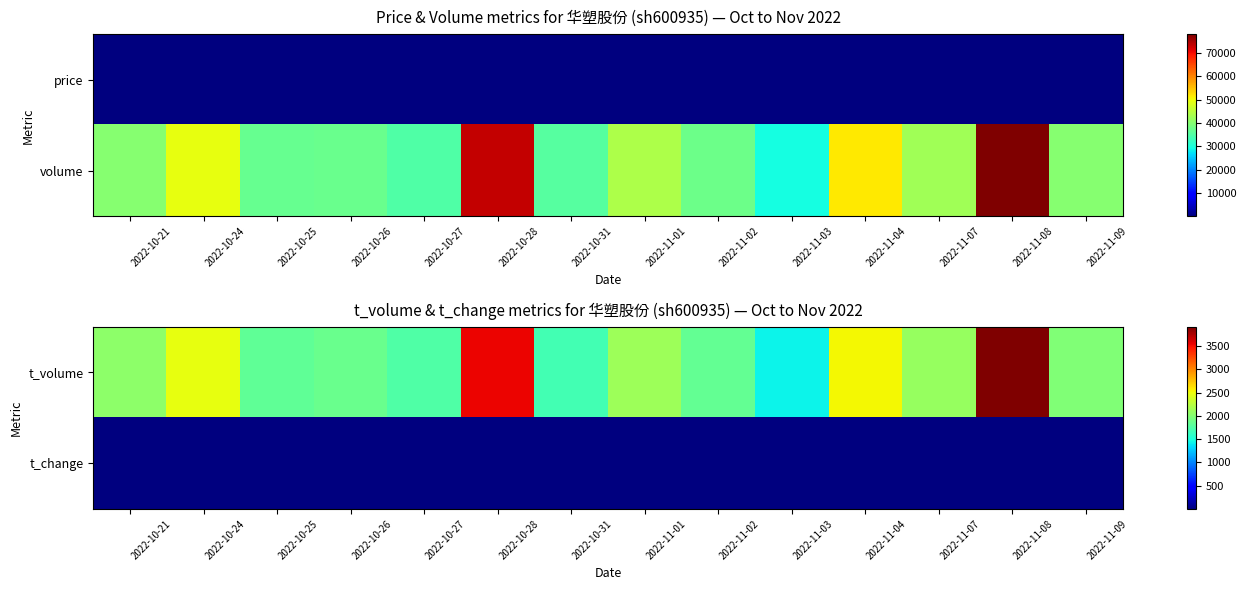

The t_volume series shows 1430.0 at 2022-11-03. True or false?

True